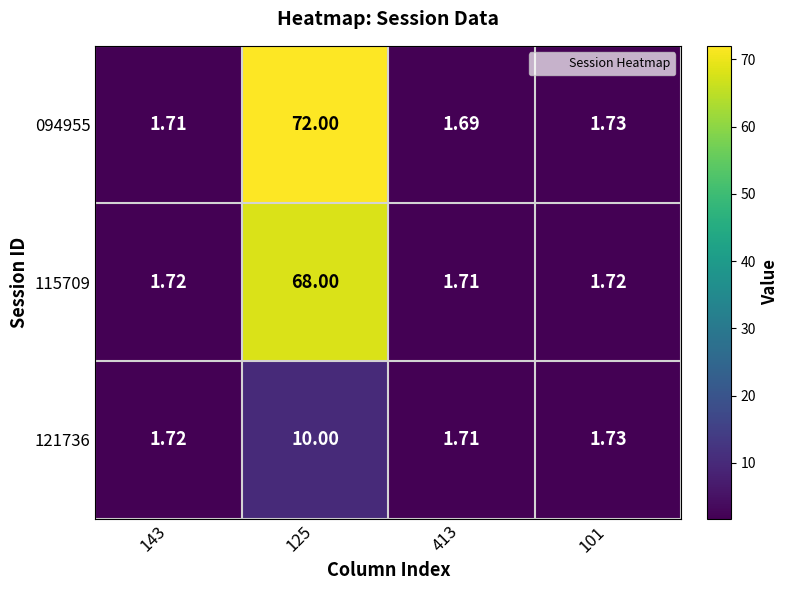

Is the value of 121736 at 143 greater than the value of 094955 at 125?

No